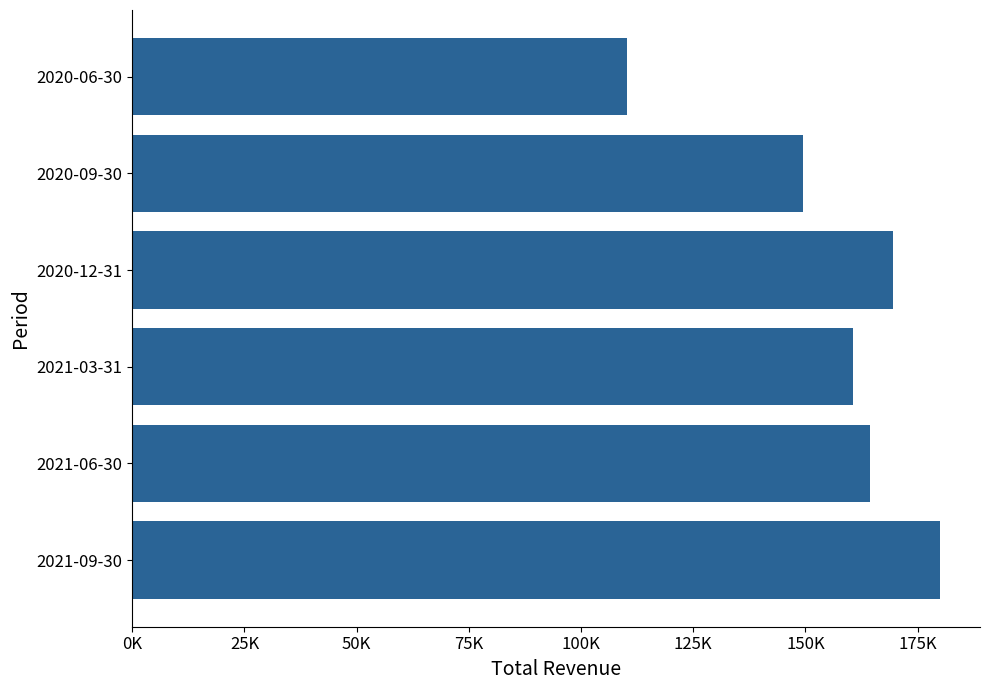

What is the difference between the maximum and second lowest values?

30500